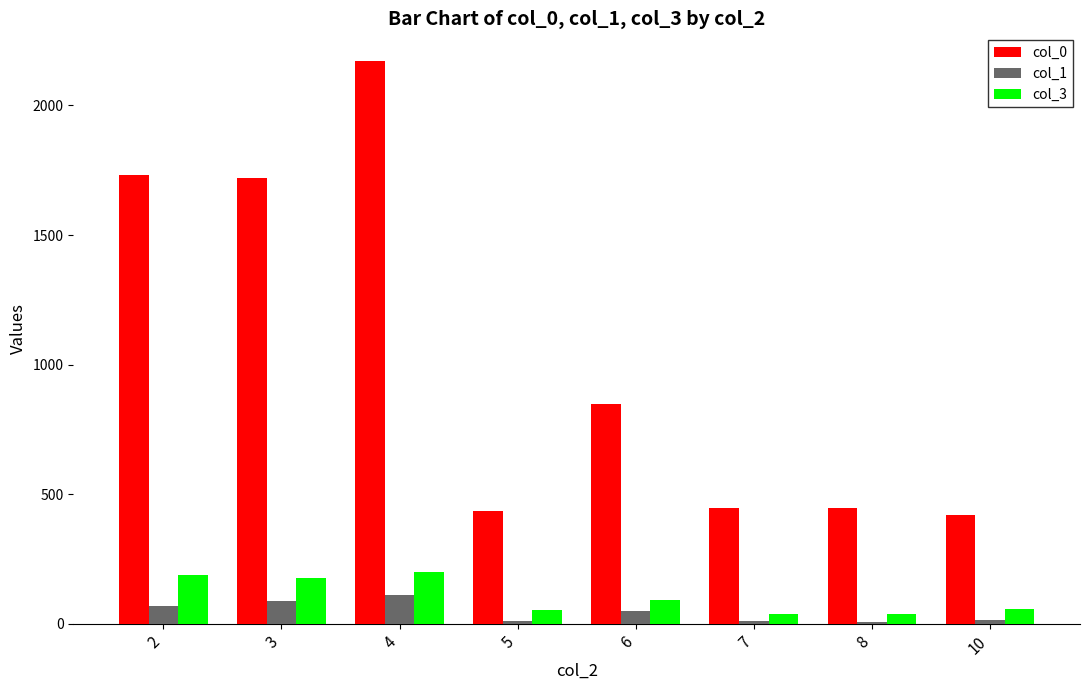

What is the difference between the maximum and second lowest values in the col_1 series?

102